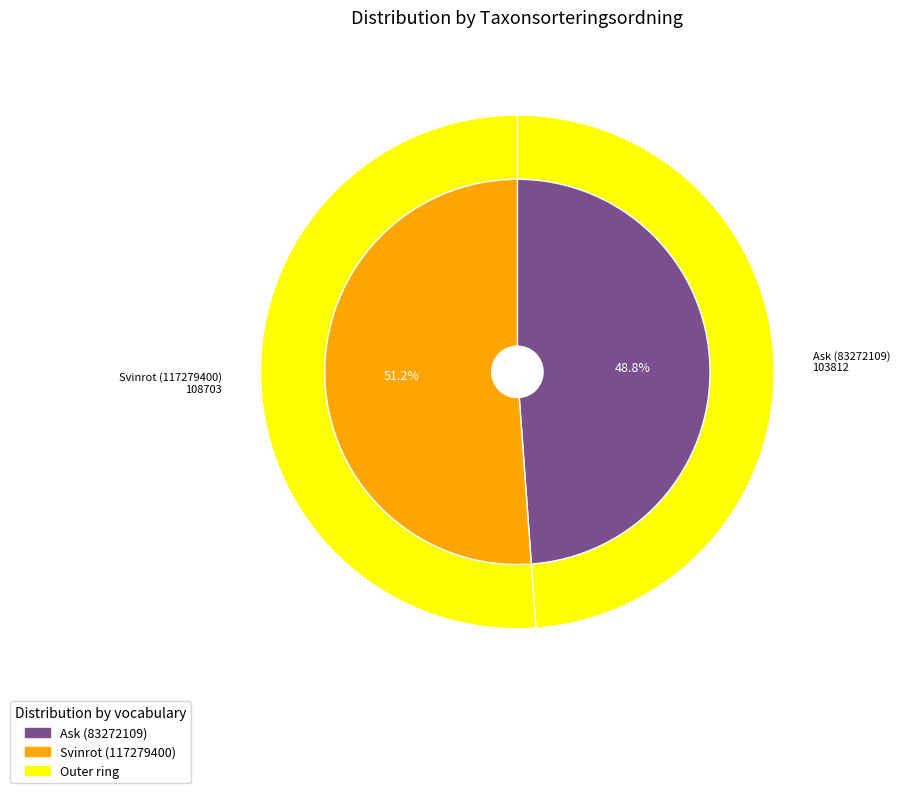

To the nearest percent, what is the difference between the Ask (83272109) and Svinrot (117279400) slice percentages?

2%